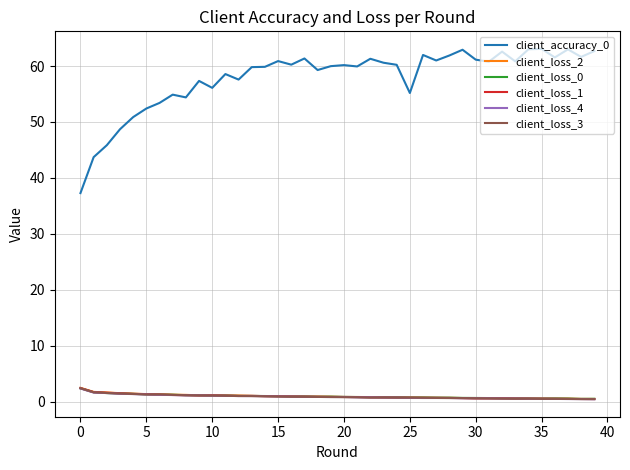

Which series has the largest range (max minus min)?

client_accuracy_0